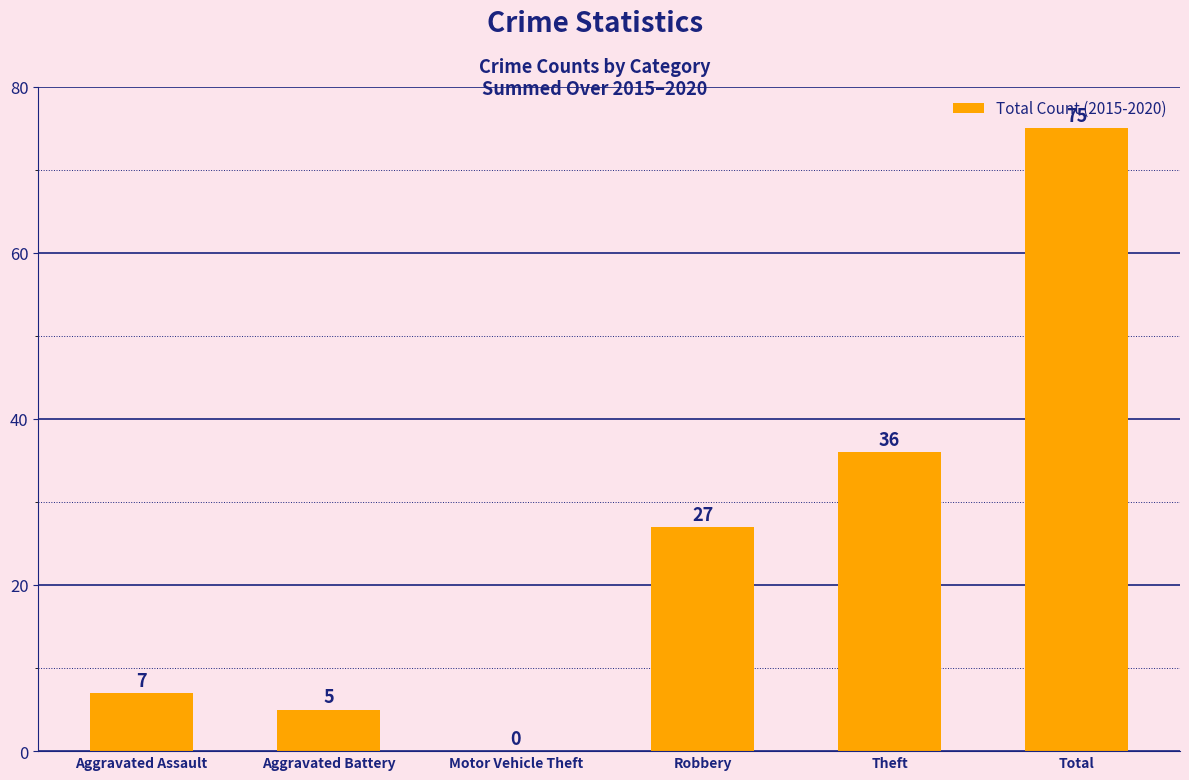

What is the greatest value displayed?

75